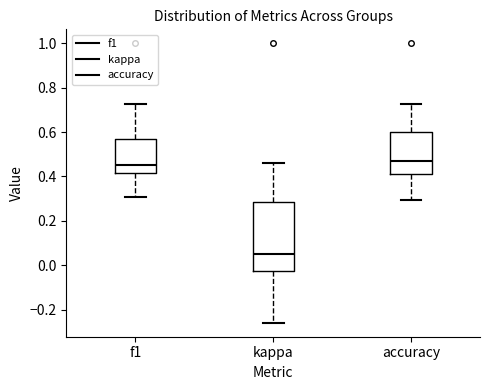

Which box is the tallest, from its lower edge to its upper edge?

kappa